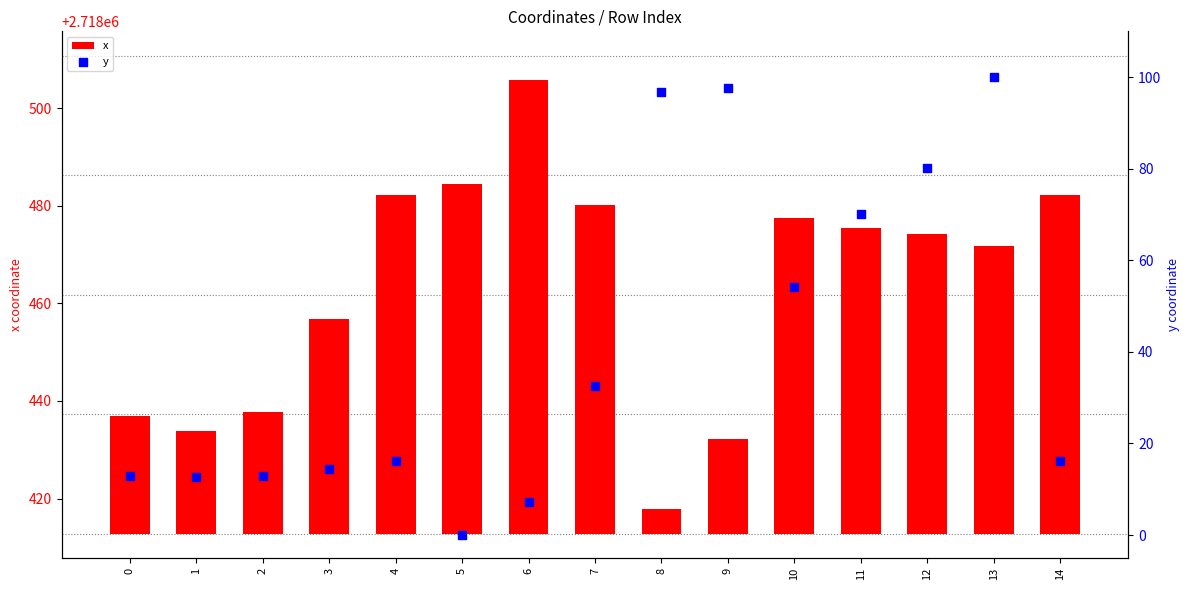

At how many categories does at least one series exceed 85?

4